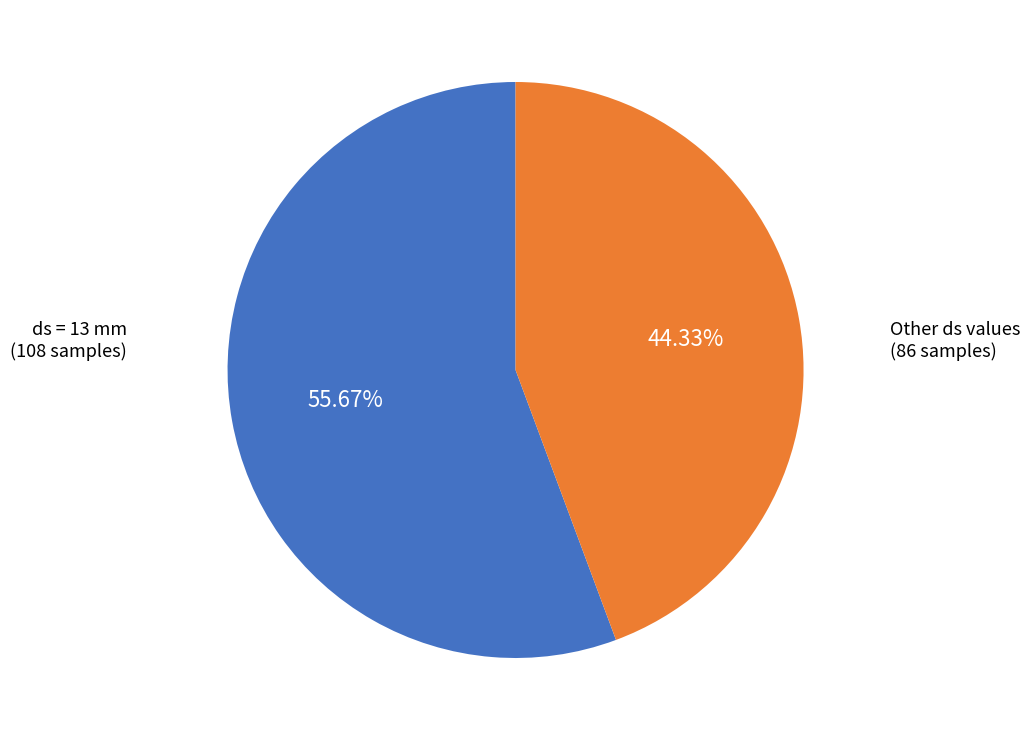

Does any single category account for the majority?

Yes